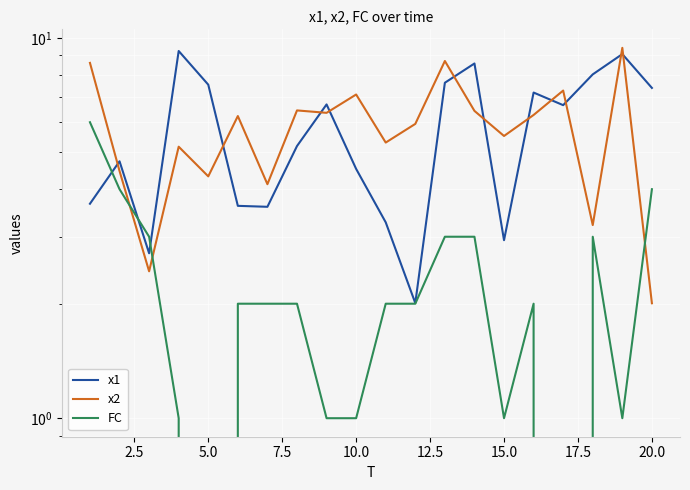

The x2 series shows 8.0 at 11. True or false?

False